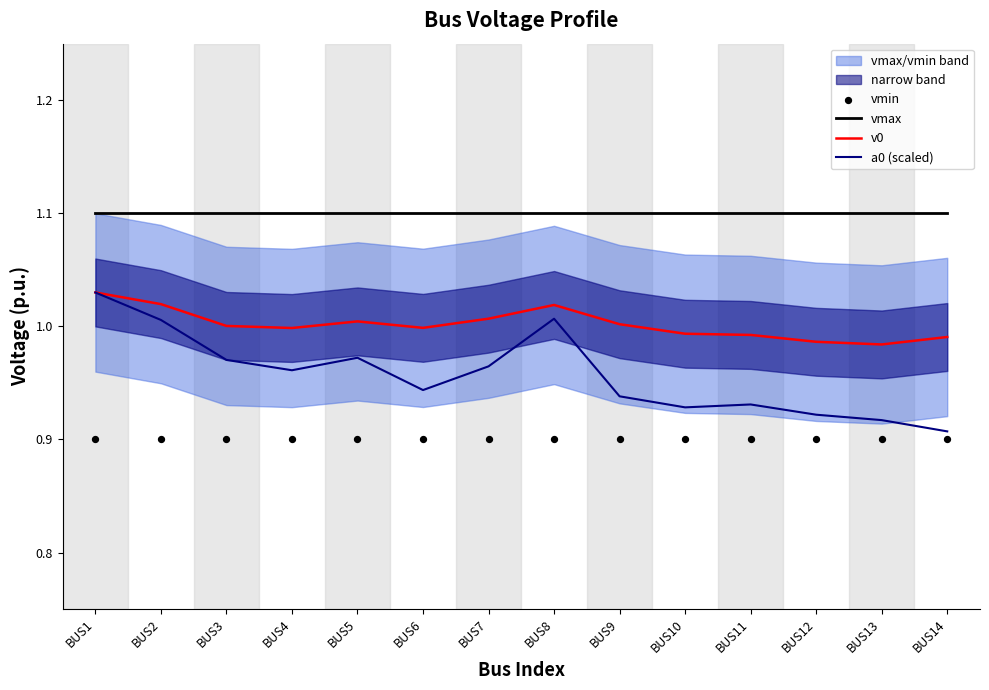

Is the value of vmin at BUS11 greater than the value of vmax at BUS12?

No